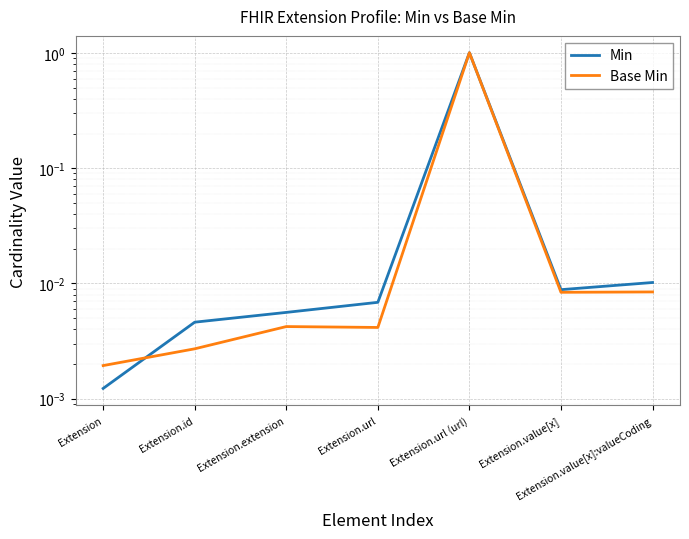

At which category is the sum across all series the highest?

Extension.url (url)